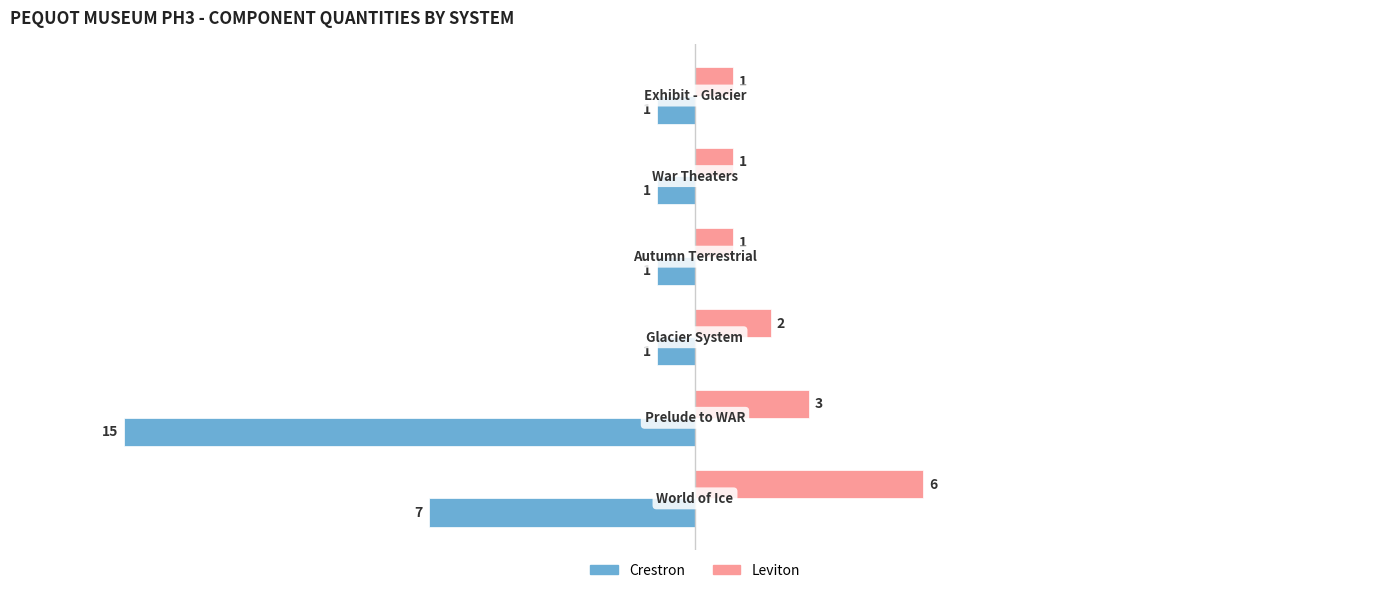

Which series has the largest total across all categories?

Leviton